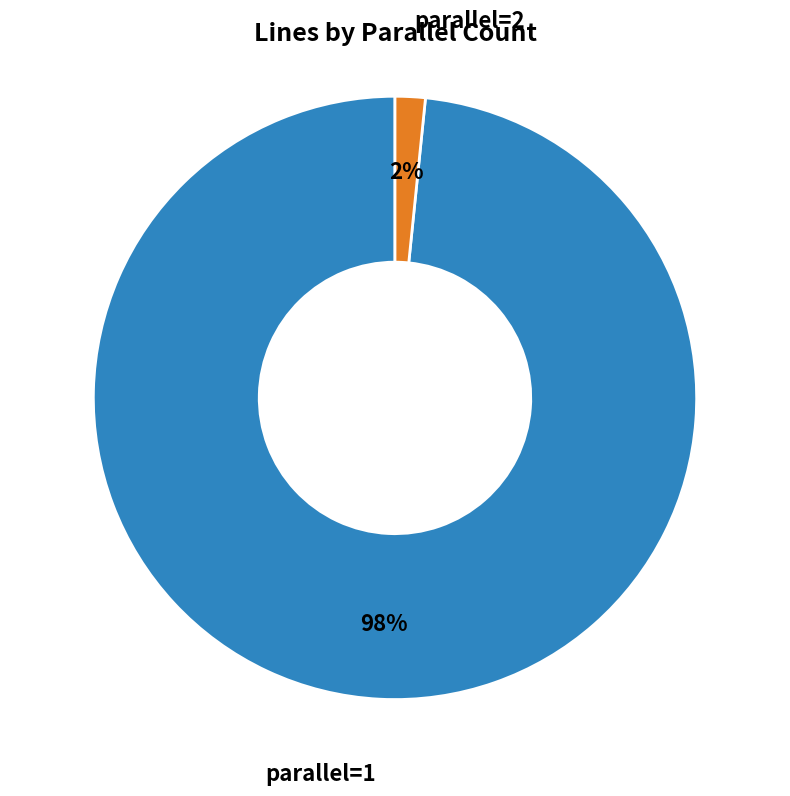

Is parallel=1 the majority of the pie?

Yes